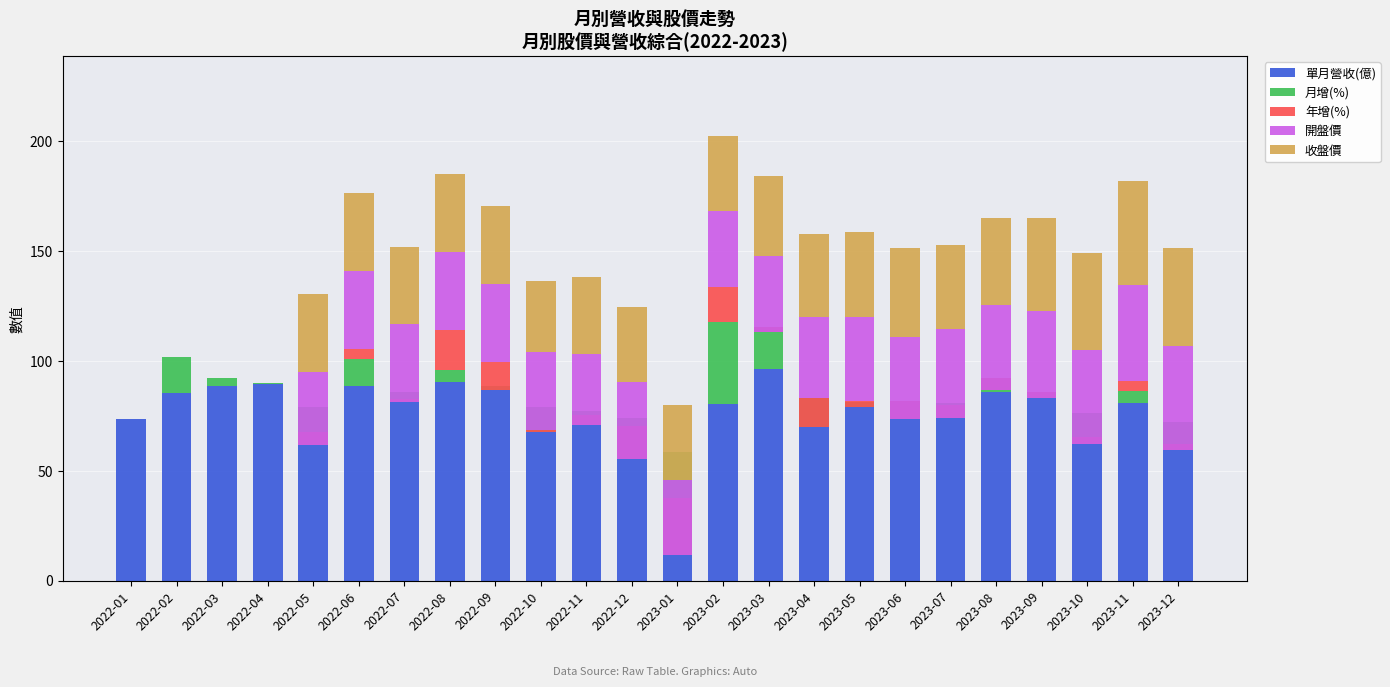

What is the label of the 23rd bar from the right?

2022-02